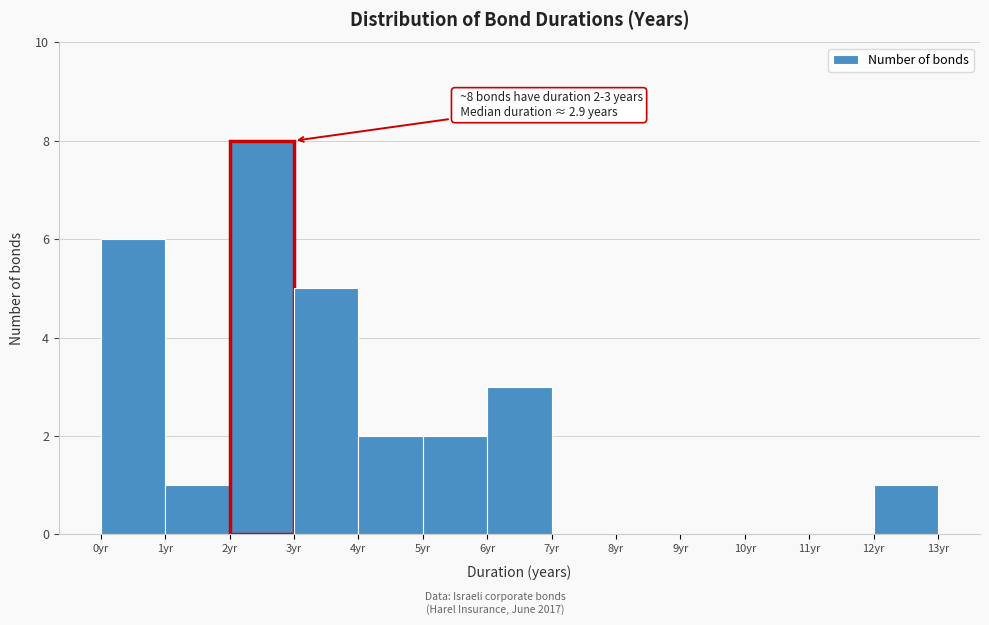

Which range on the x-axis has the tallest bar?

2 to 3